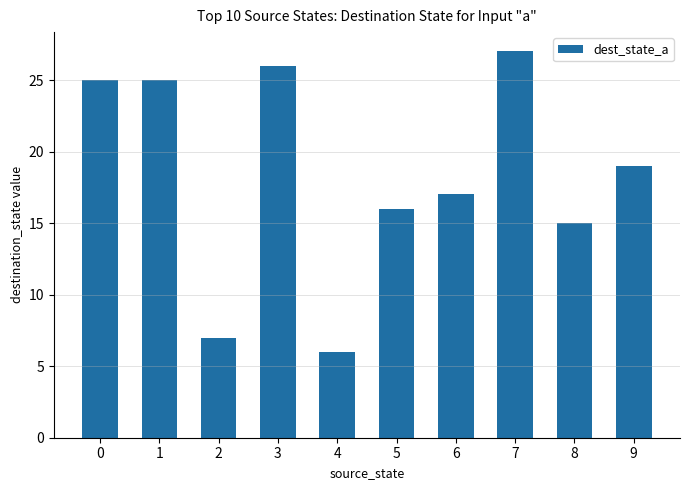

Which label corresponds to the smallest value in the chart?

4